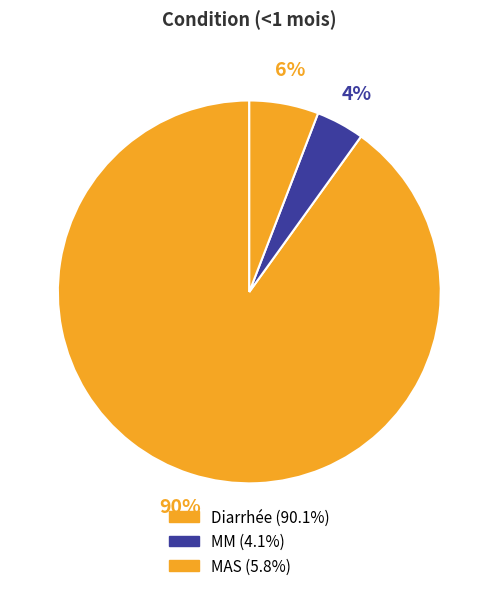

To the nearest percent, what is the average slice percentage?

33%